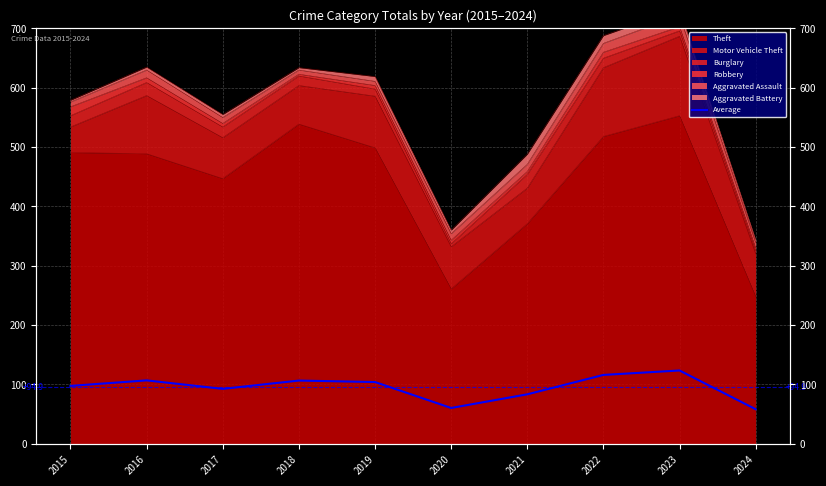

The chart shows a value of 58.2 at 2024. True or false?

True